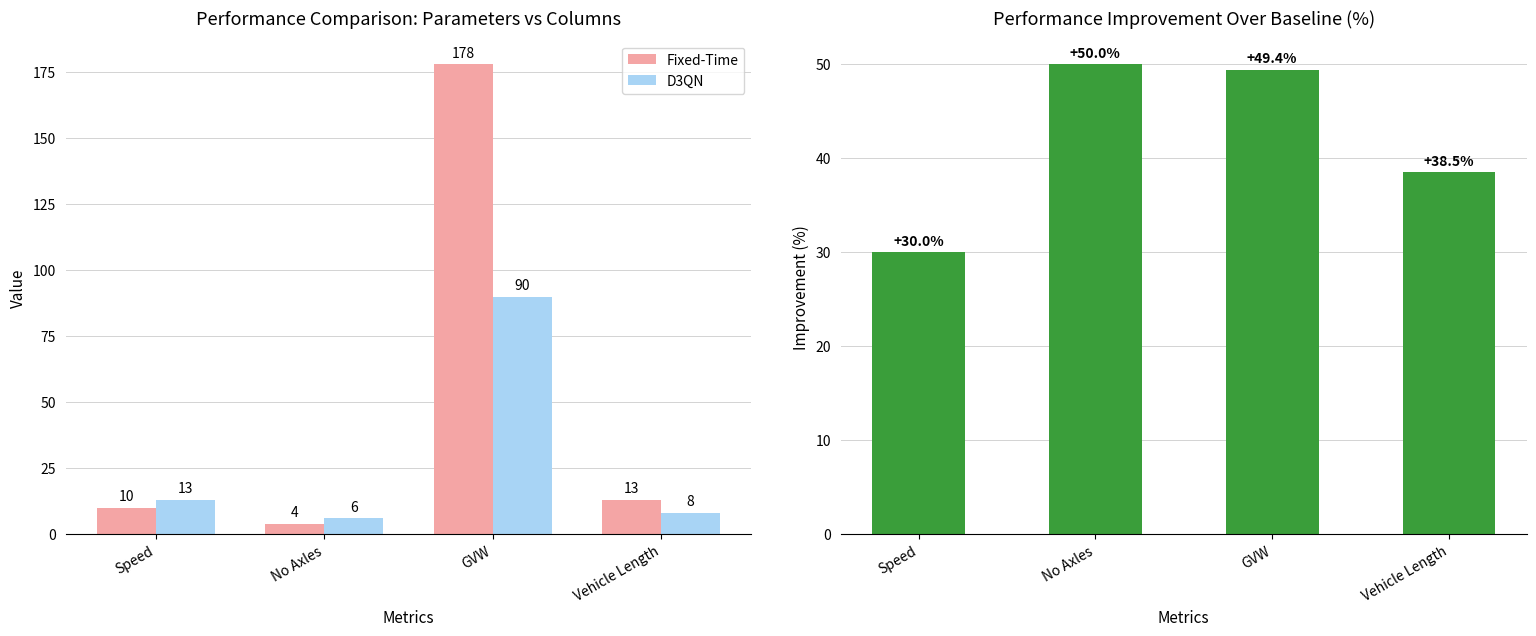

What is the spread (max minus min) of values at No Axles?

46.0